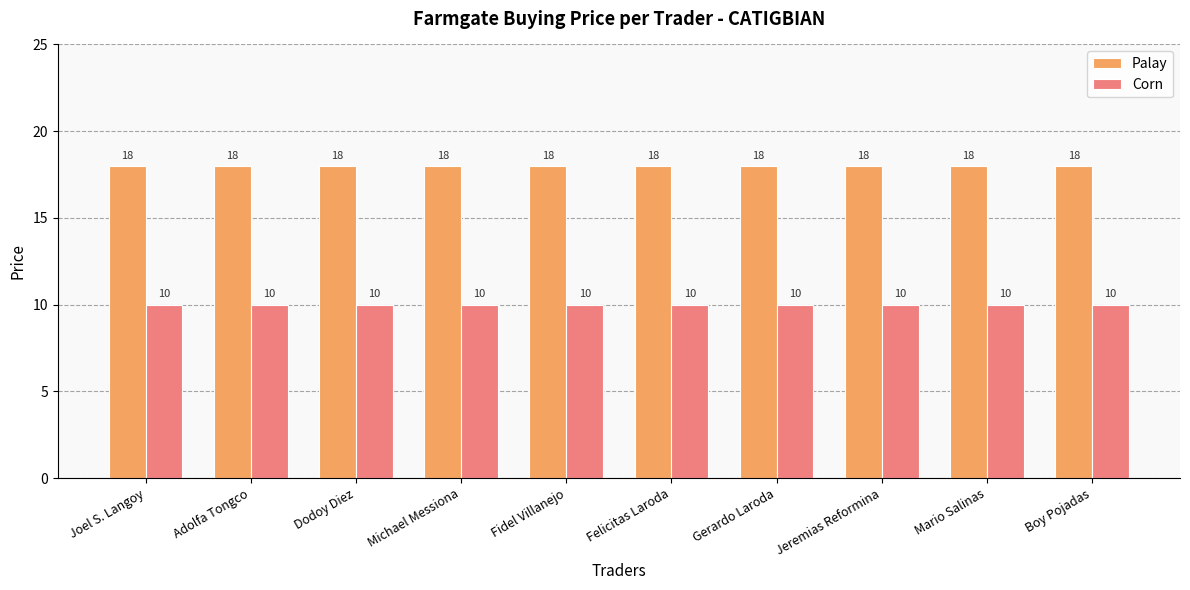

What is the minimum value for Corn?

10